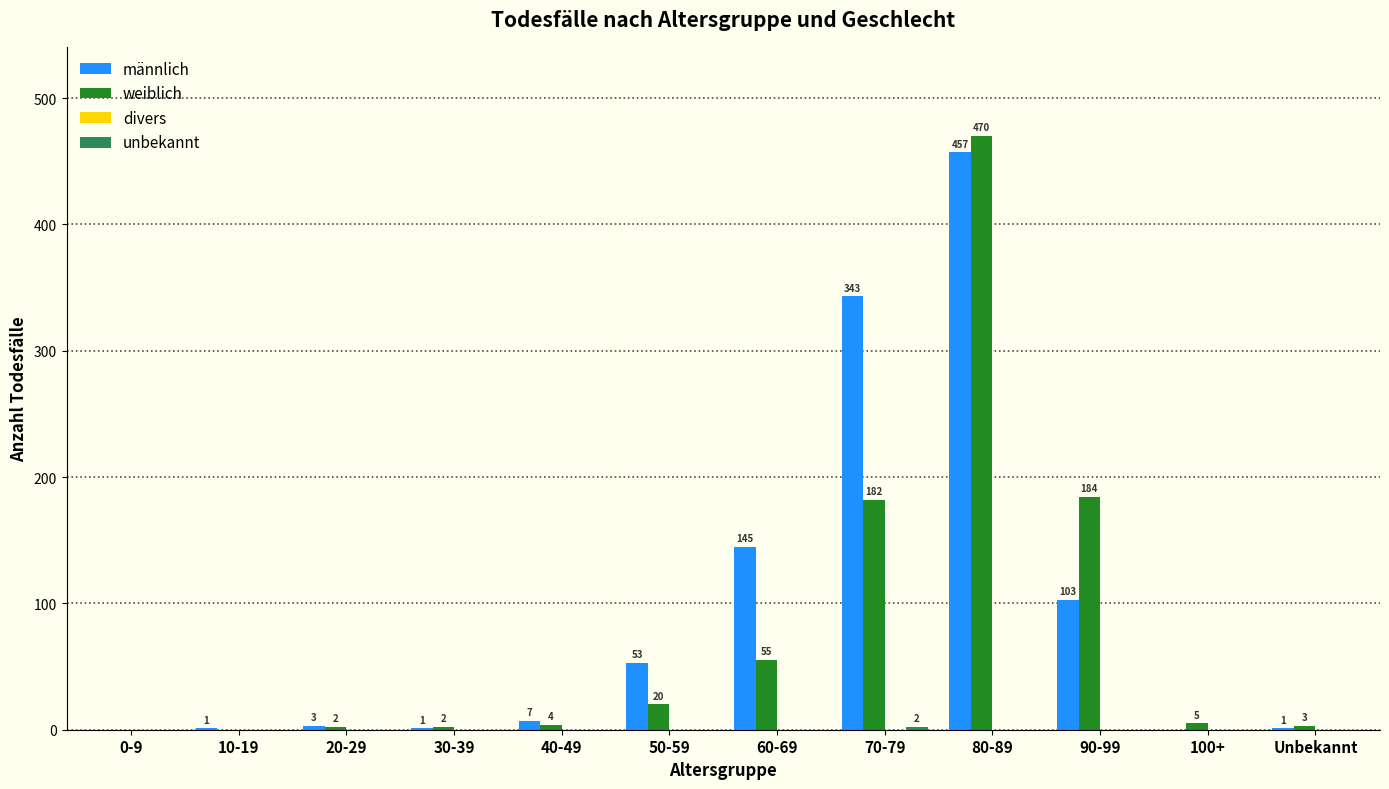

What is the sum of the männlich values at 80-89 and 90-99?

560